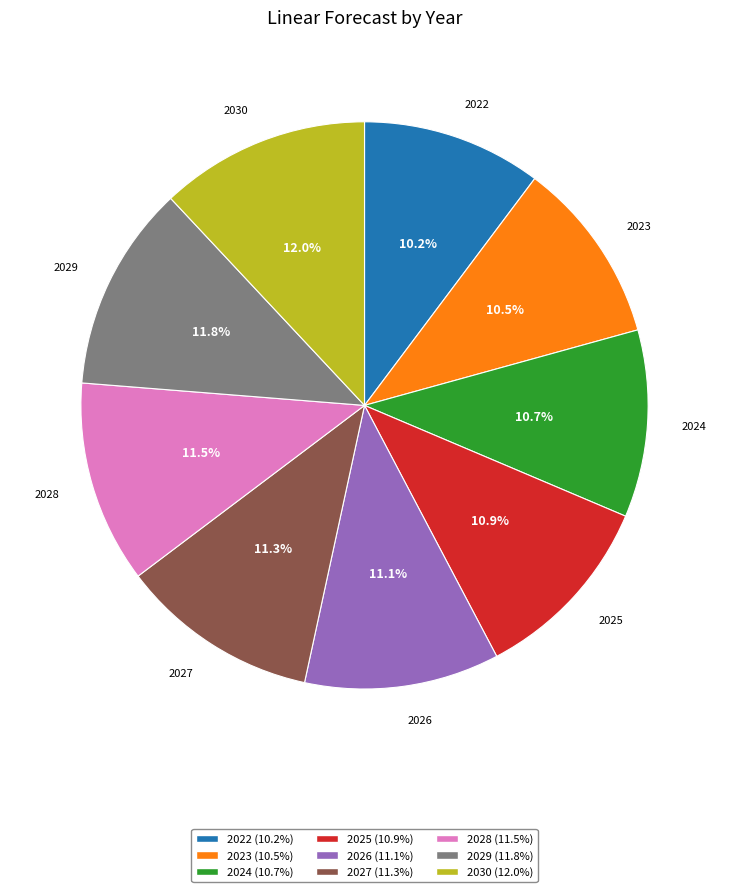

What percentage is NOT represented by 2025?

89.1%